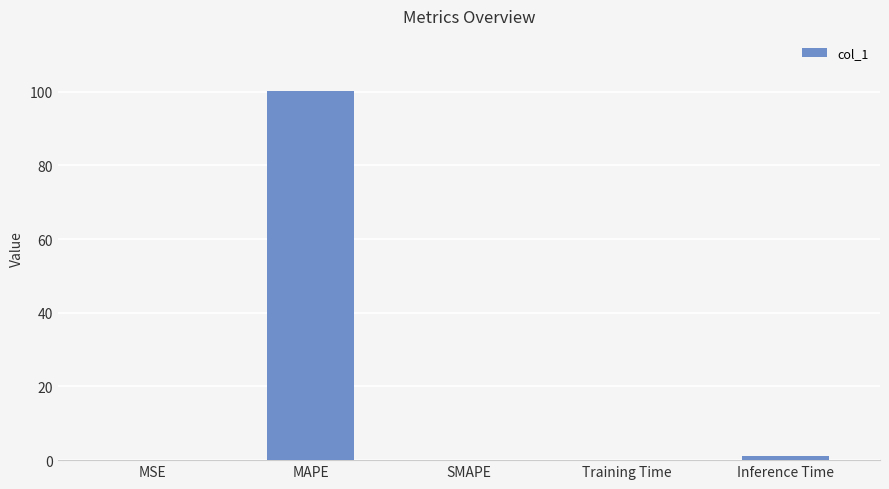

What is the maximum value shown in the chart?

100.1